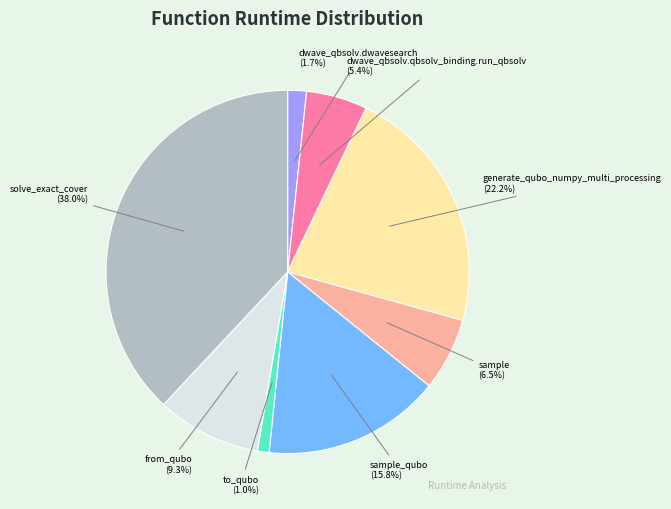

What is the total percentage of solve_exact_cover and sample_qubo?

53.9%